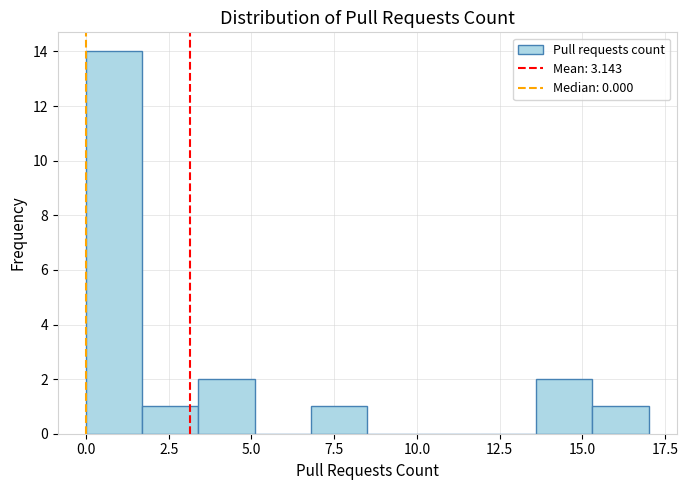

Read against the x-axis, roughly where is the centre of the tallest bar?

1.0